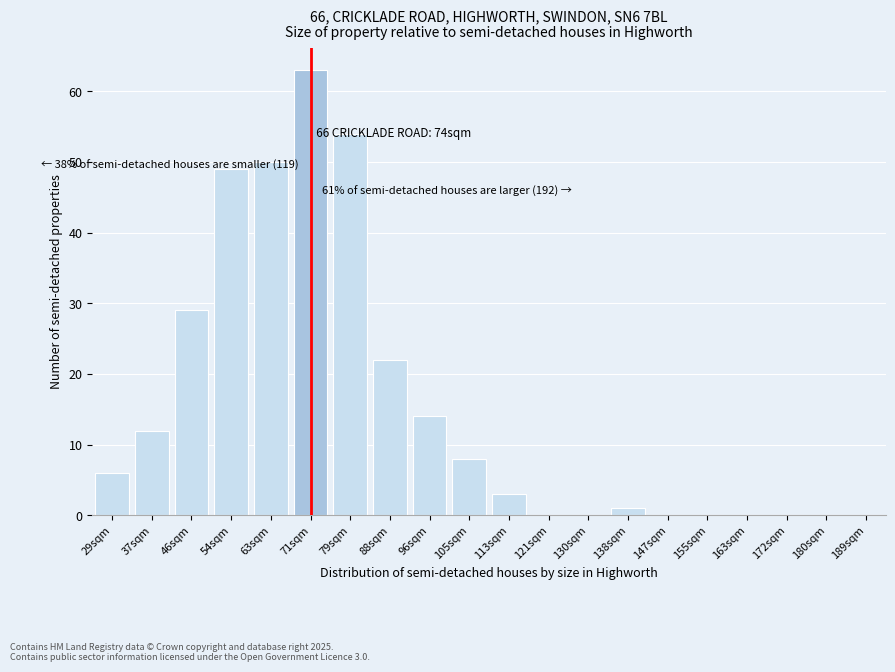

Reading left to right, what are all the values shown in this chart?

29sqm=6	37sqm=12	46sqm=29	54sqm=49	63sqm=50	71sqm=63	79sqm=54	88sqm=22	96sqm=14	105sqm=8	113sqm=3	121sqm=0	130sqm=0	138sqm=1	147sqm=0	155sqm=0	163sqm=0	172sqm=0	180sqm=0	189sqm=0